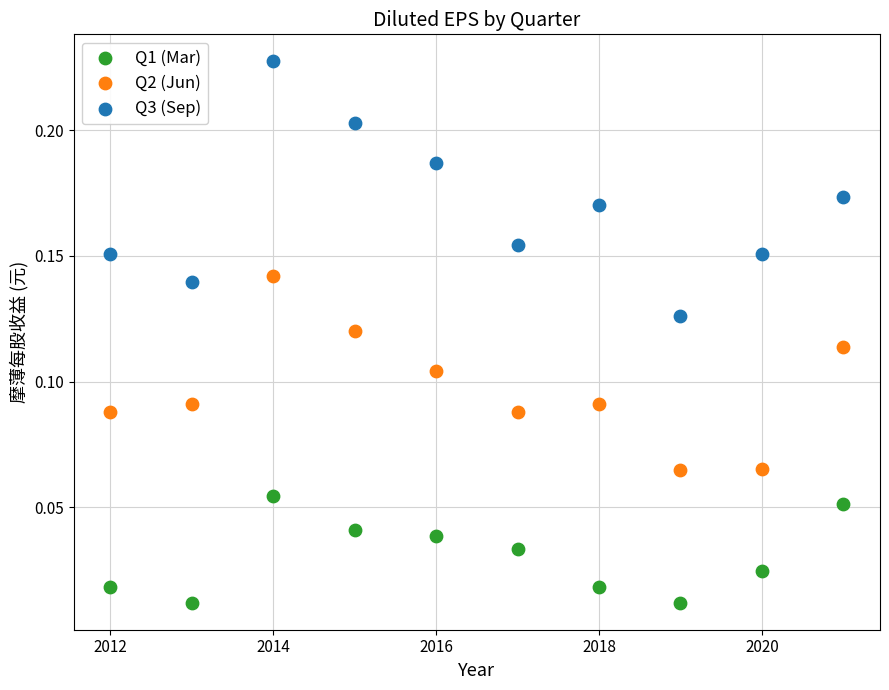

Which series reaches the maximum Y coordinate?

Q3 (Sep)